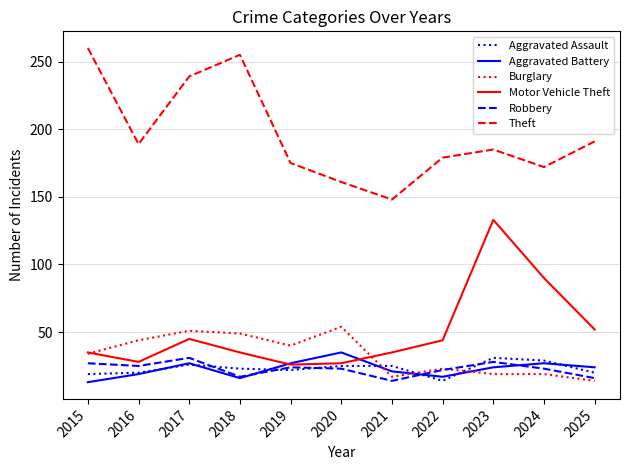

Which category has the lowest value in the Theft series?

2021